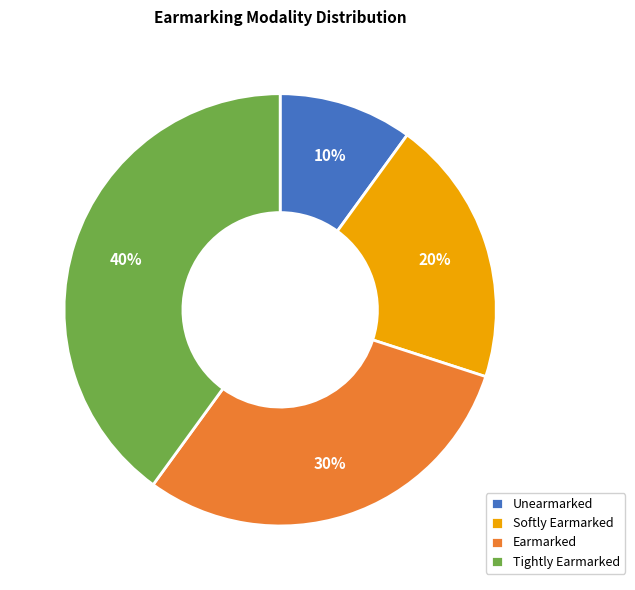

Which category has the smallest portion of the pie?

Unearmarked